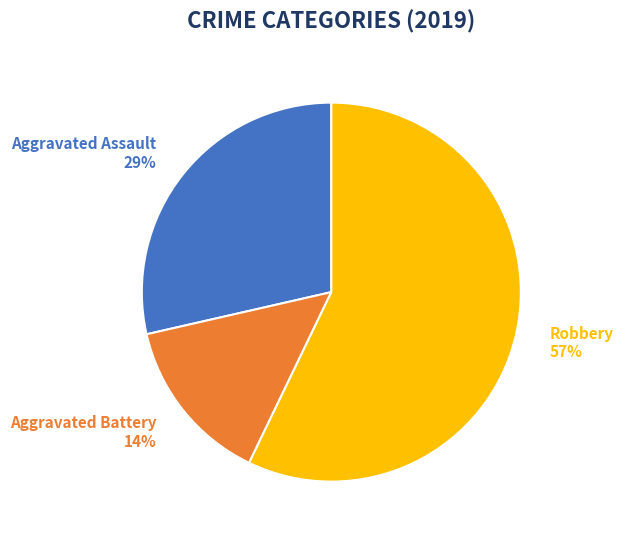

What percentage is the Robbery 57% slice, to the nearest percent?

57%